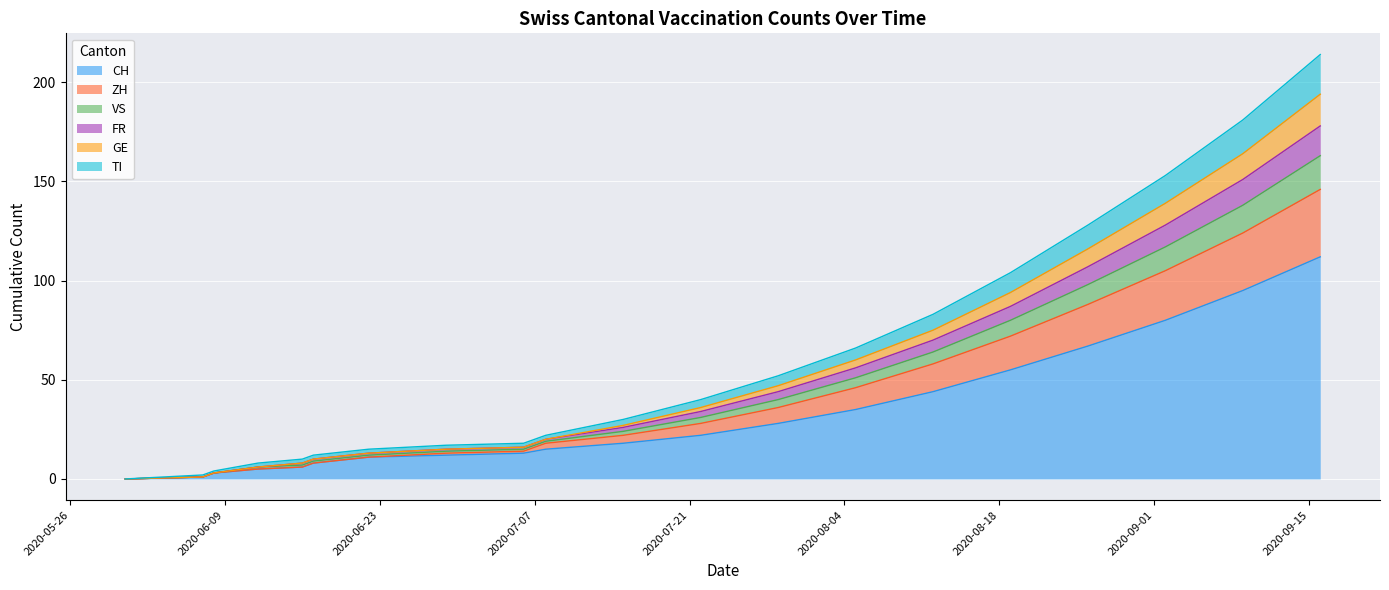

What is the maximum value for CH?

112